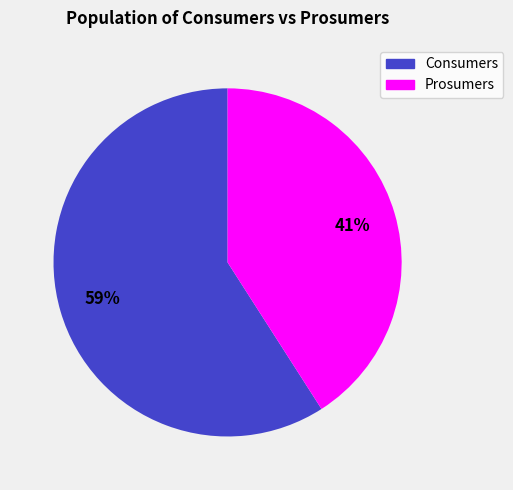

To the nearest percent, what is the difference between the largest and smallest slice percentages?

18%